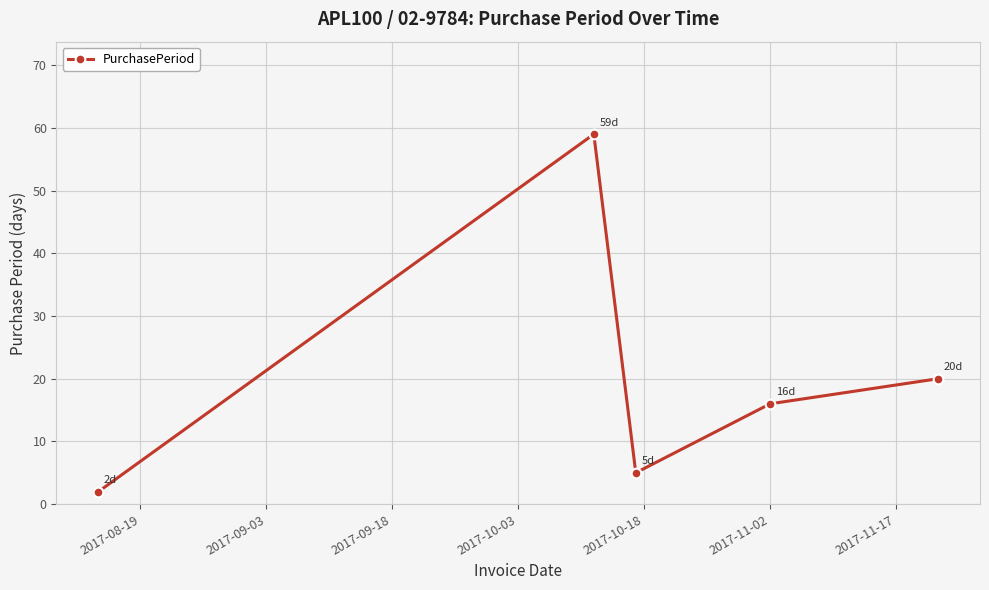

Is this an area chart (filled region under the line)?

No